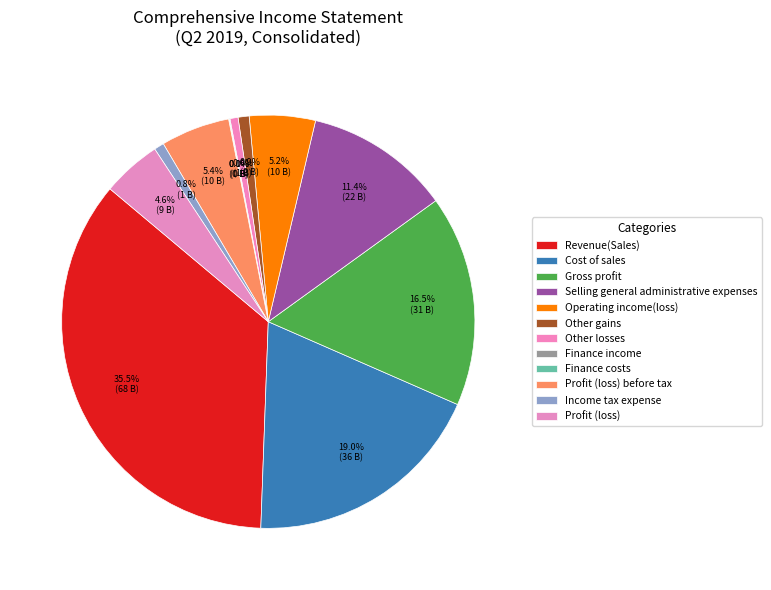

What percentage is the Other gains slice, to the nearest percent?

1%